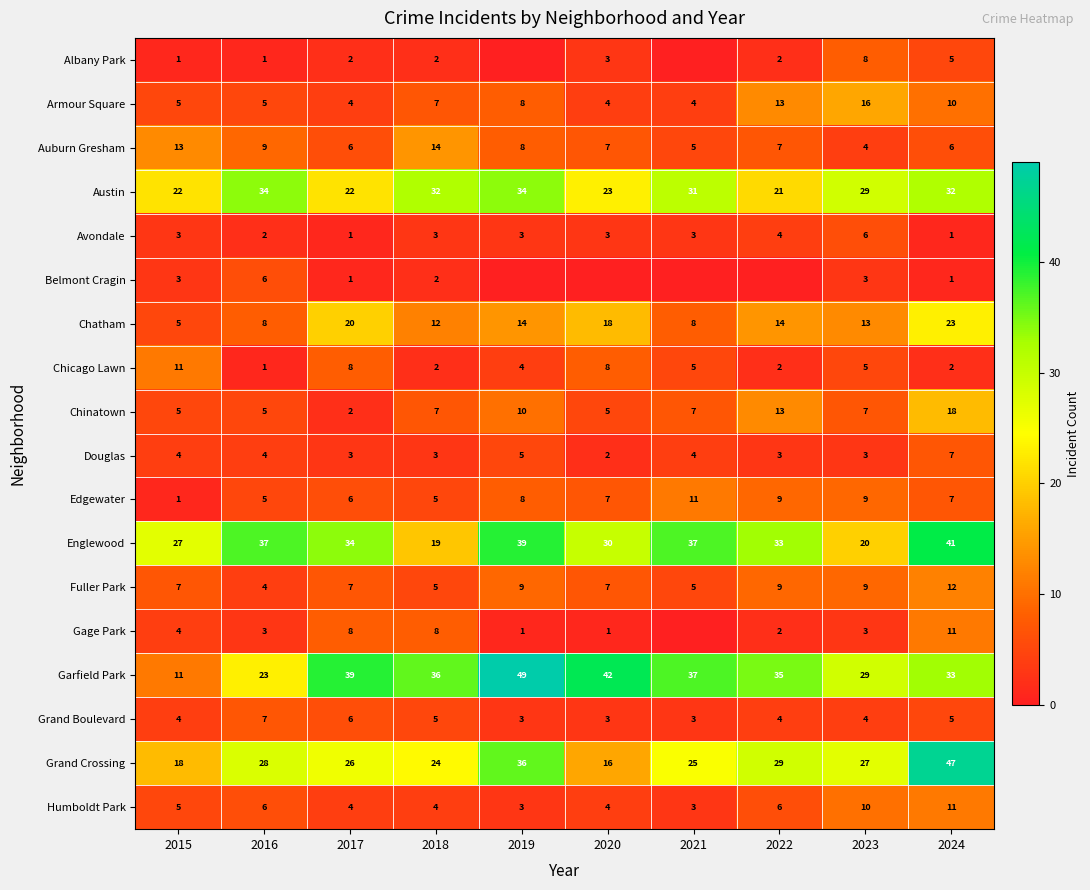

The value of Grand Crossing at 2022 is 29. True or false?

True